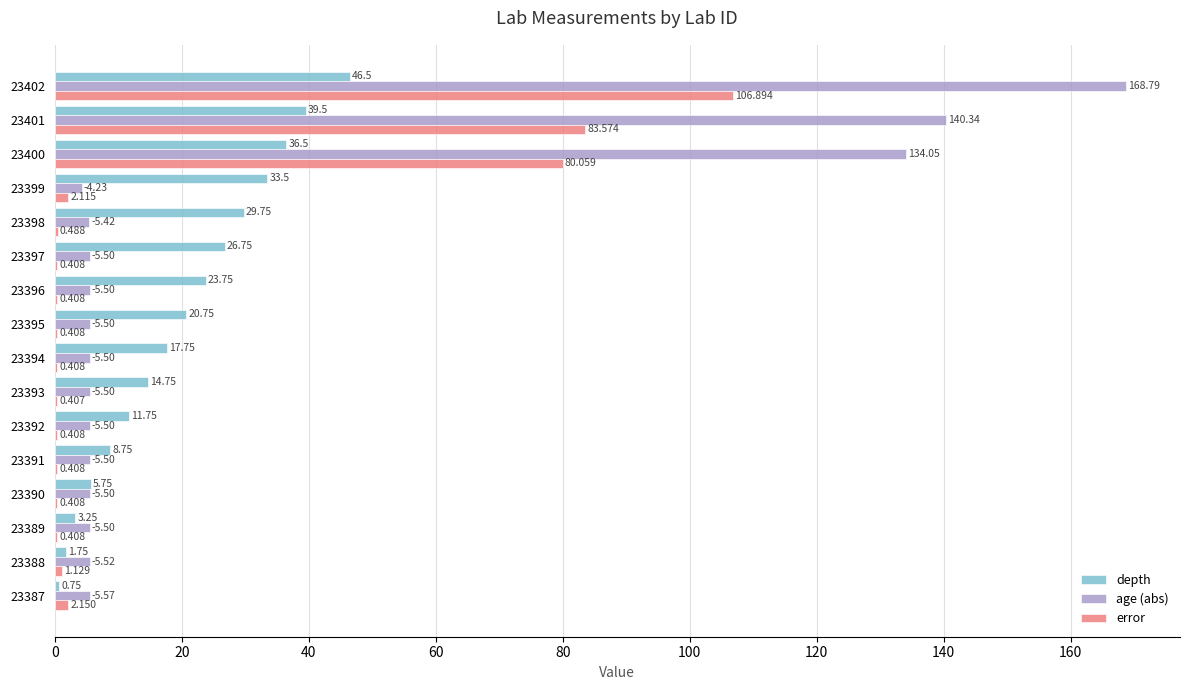

Which series changed the most between 23389 and 23397?

depth